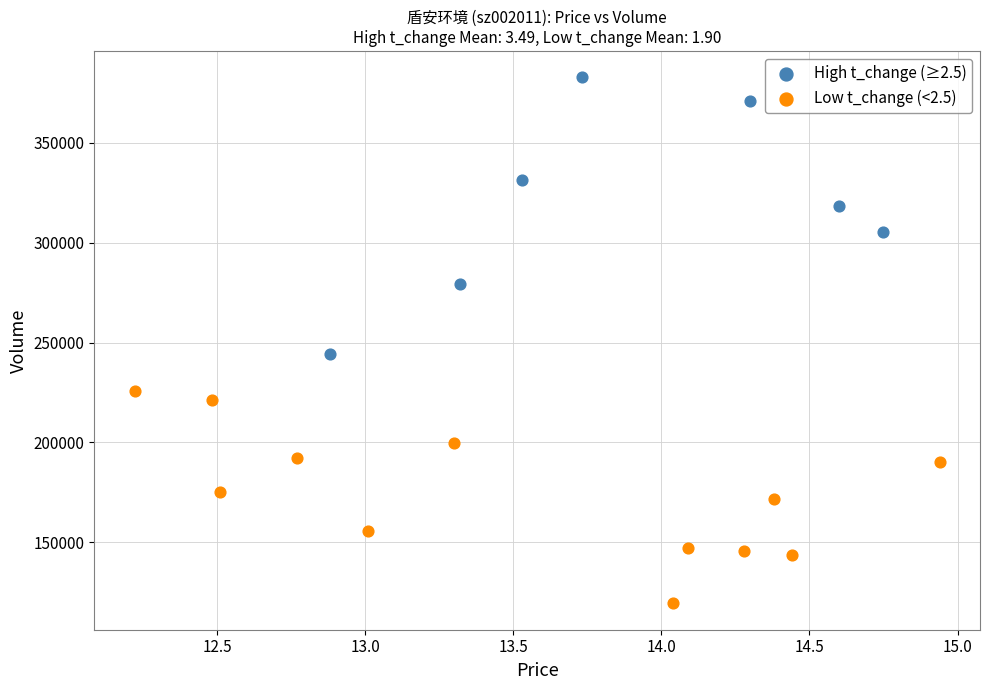

Which series contains the lowest Y value?

Low t_change (<2.5)